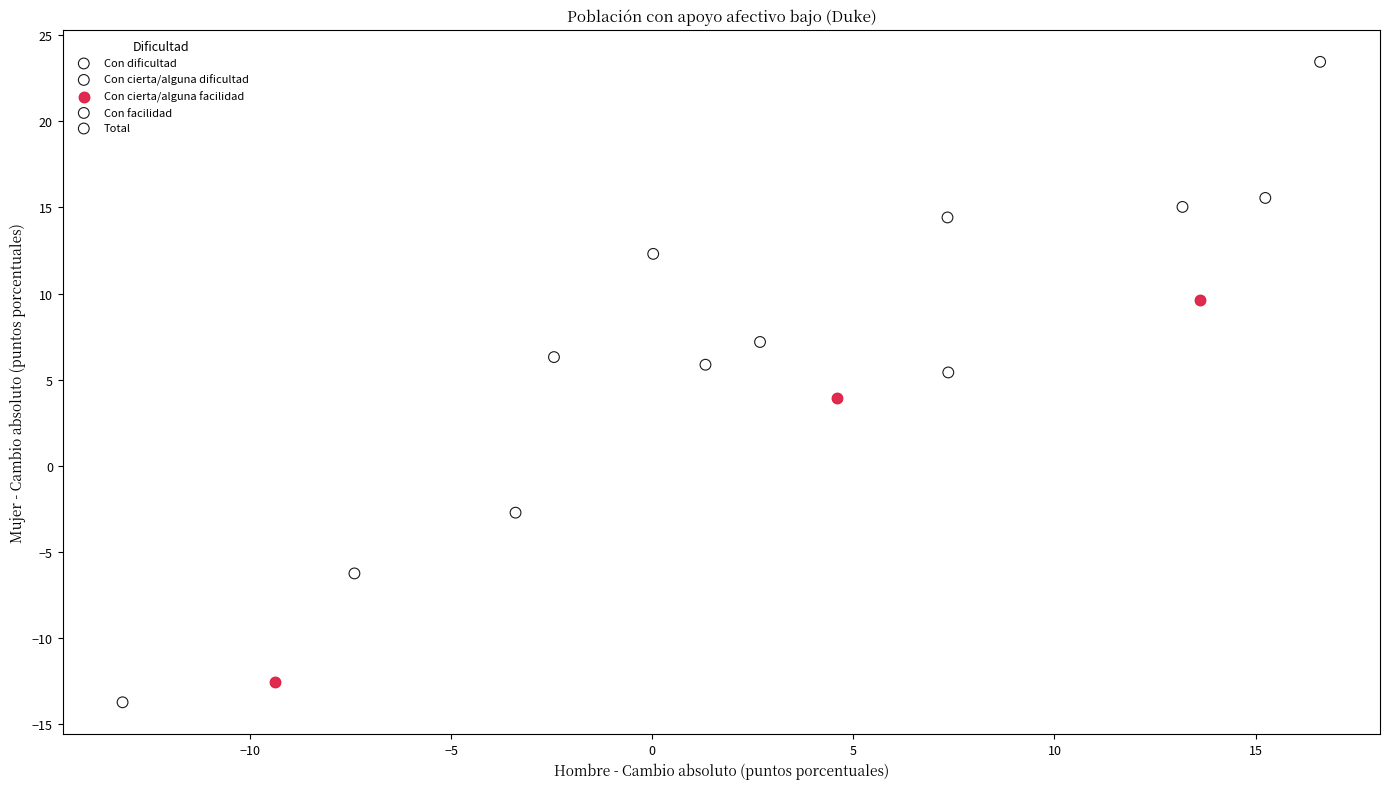

Which series contains the highest Y value?

Con dificultad